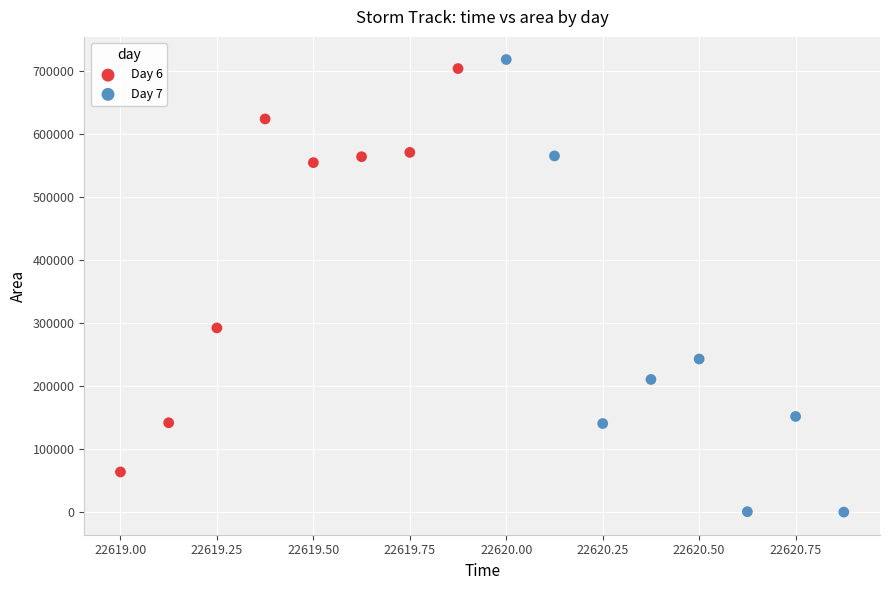

Which series contains the highest Y value?

Day 7